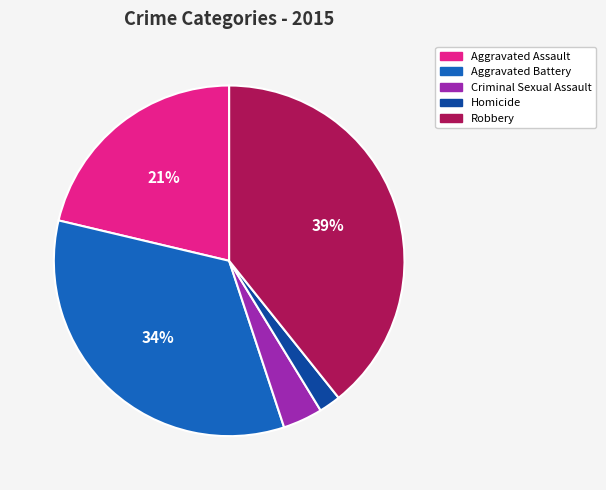

Which category has the biggest portion of the pie?

Robbery